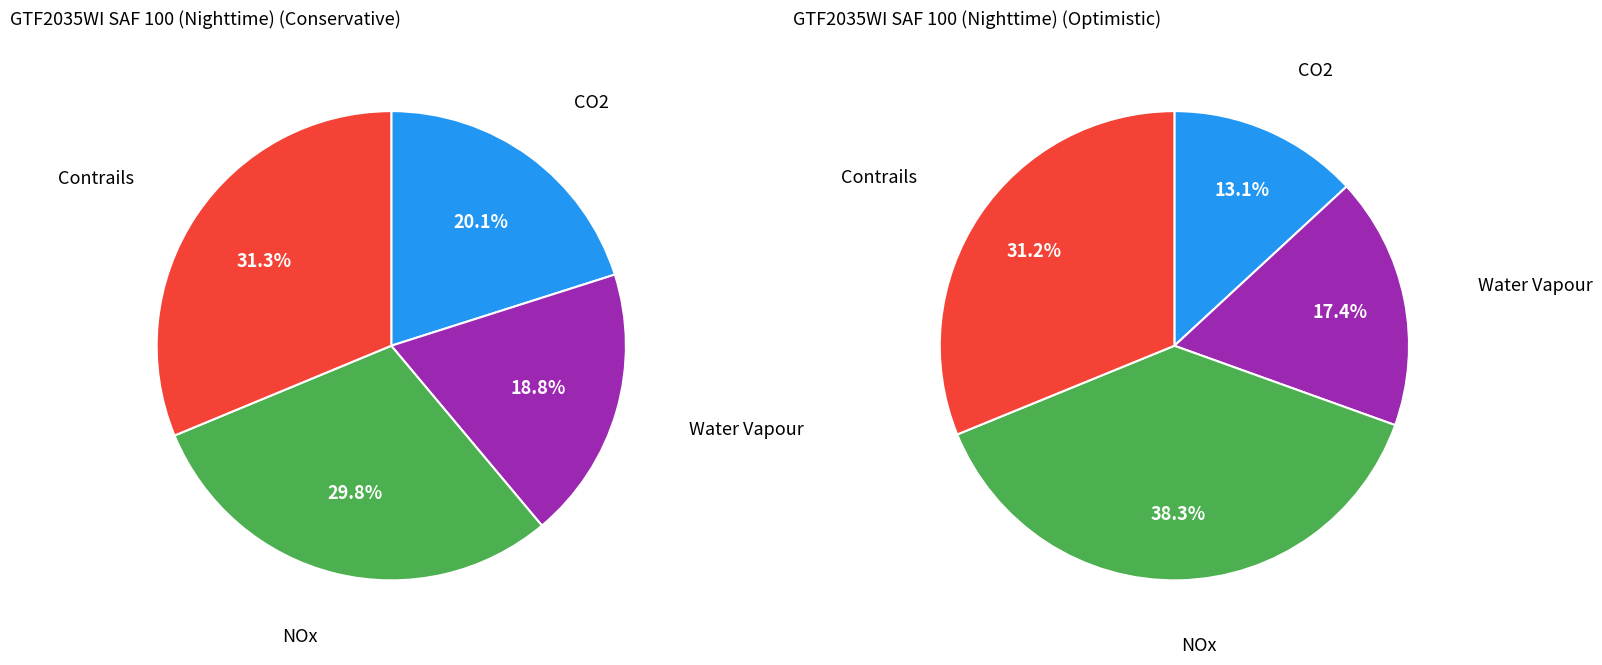

The 3 slice represents 42% of the pie. True or false?

False